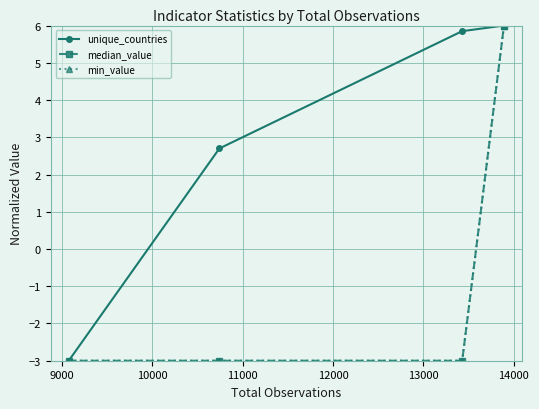

What are all the series names shown in the legend?

unique_countries, median_value, min_value